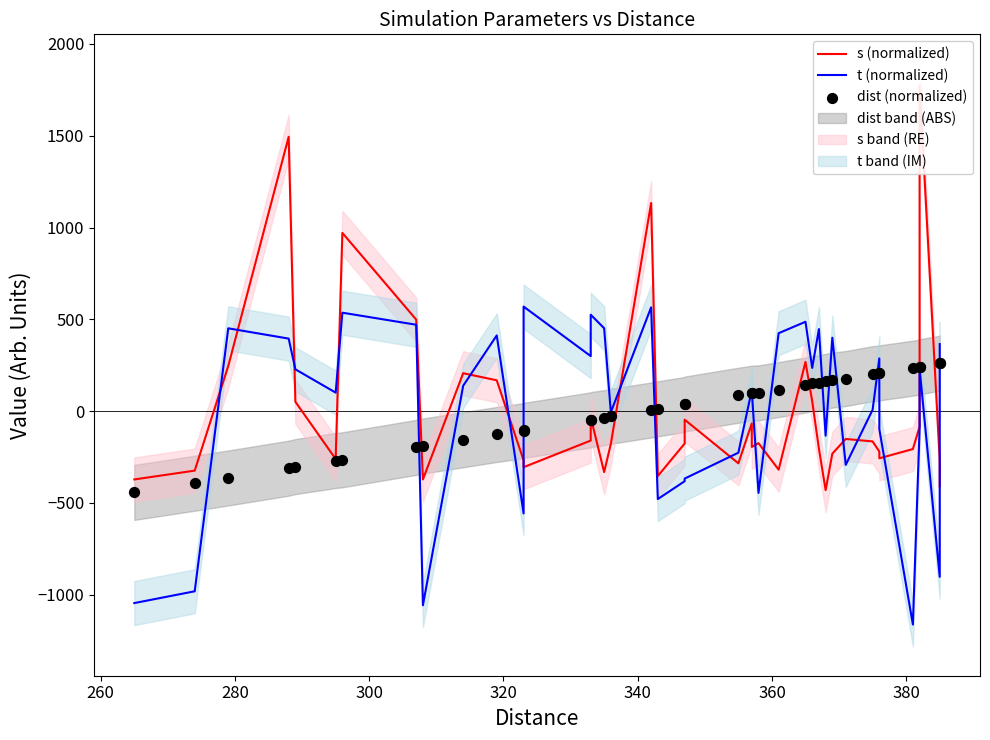

What are all the series names shown in the legend?

s (normalized), t (normalized), dist (normalized)